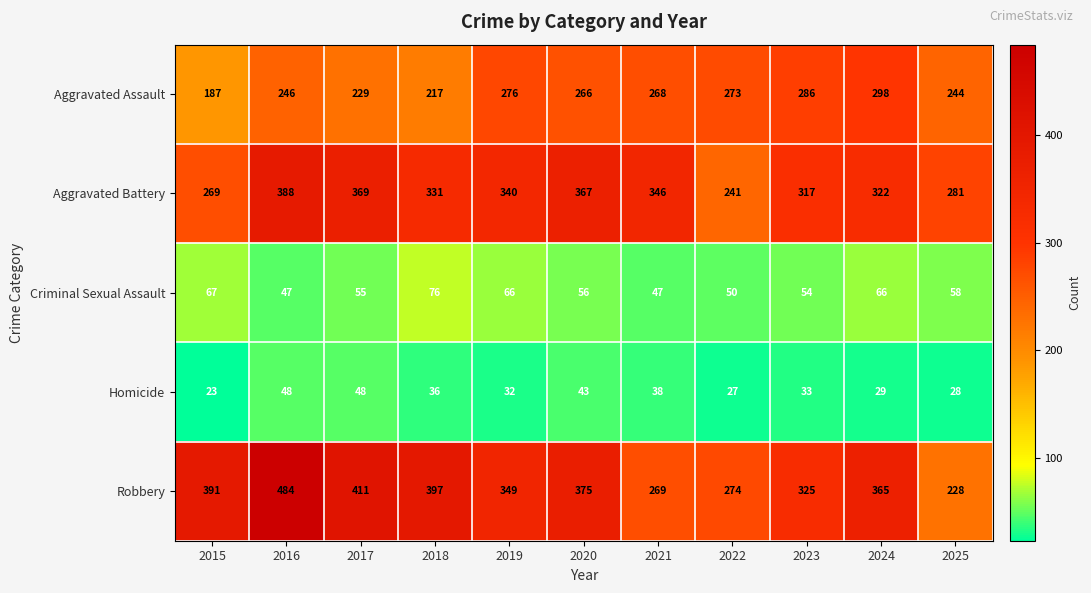

What is the minimum value for Aggravated Battery?

241